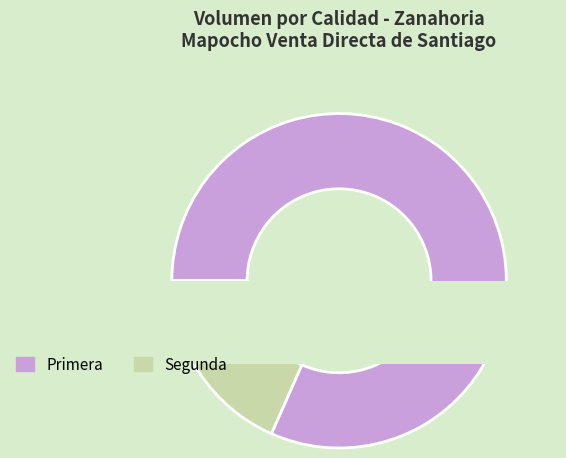

What is the change in value from Primera to Segunda?

-1550